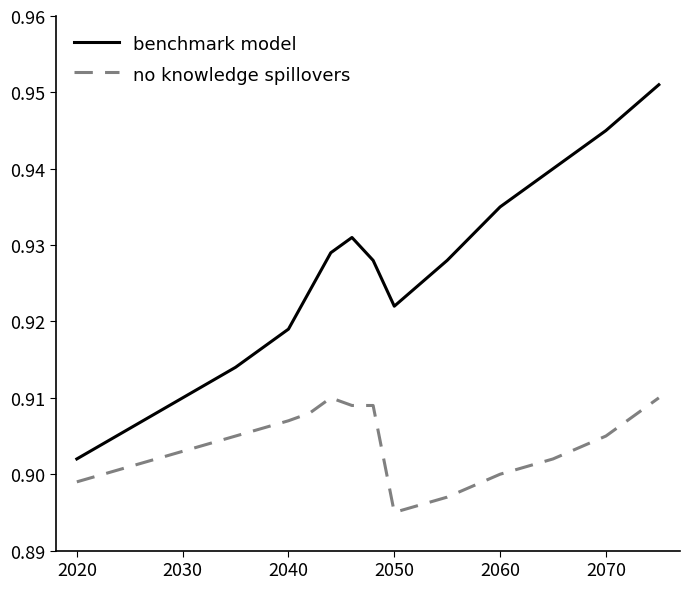

True or false: benchmark model and no knowledge spillovers intersect in this chart.

False